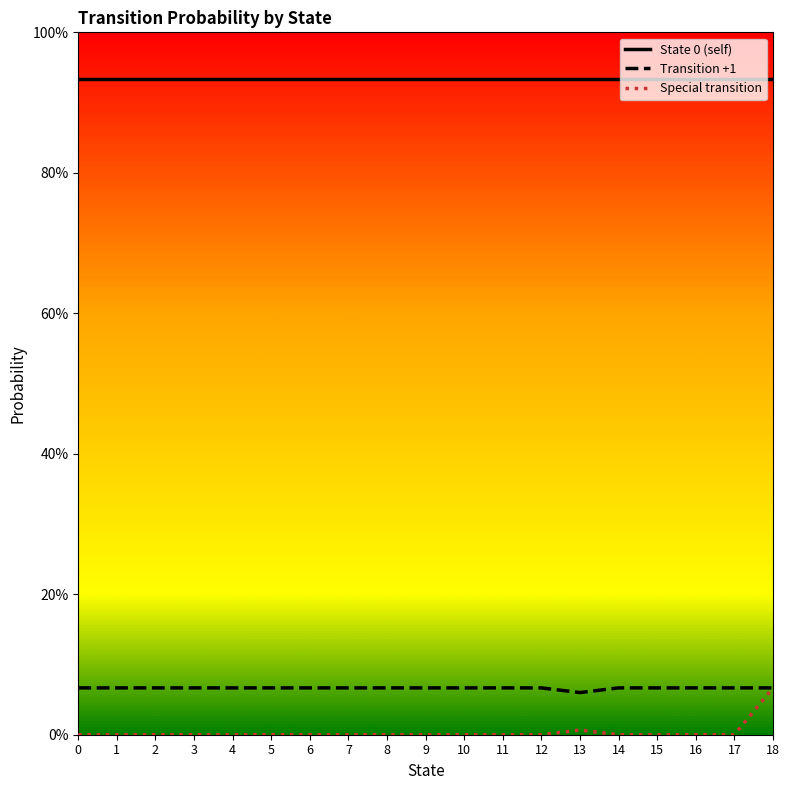

Is this an area chart (filled region under the line)?

No